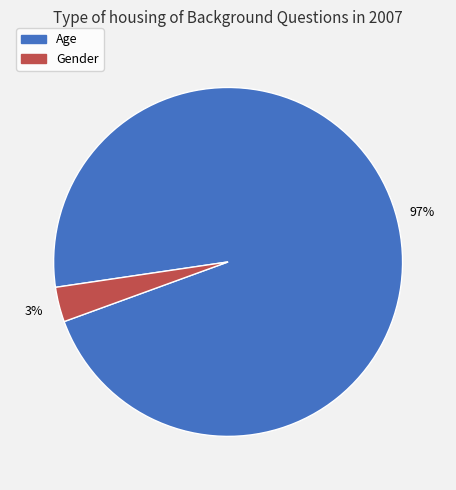

Rank the categories by value from lowest to highest.

Gender, Age